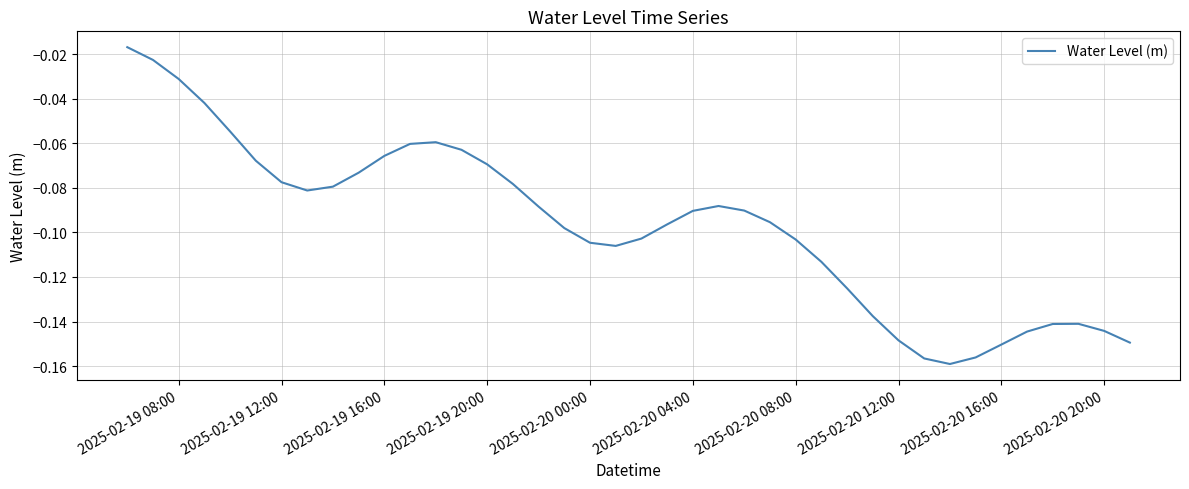

How many lines are shown in the chart?

1